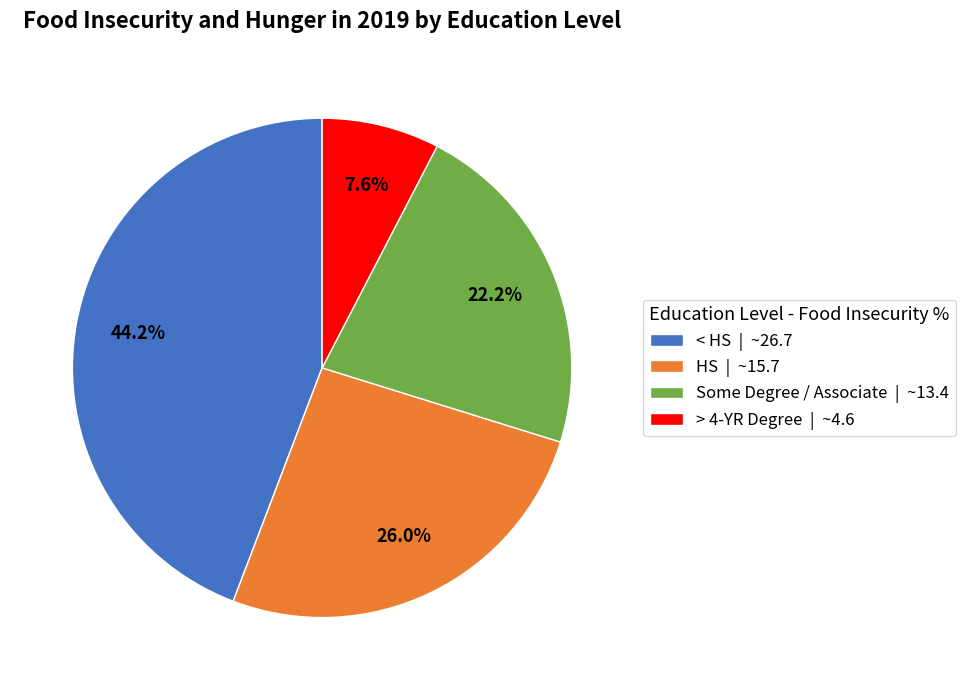

To the nearest percent, what is the difference between the > 4-YR Degree and < HS slice percentages?

37%